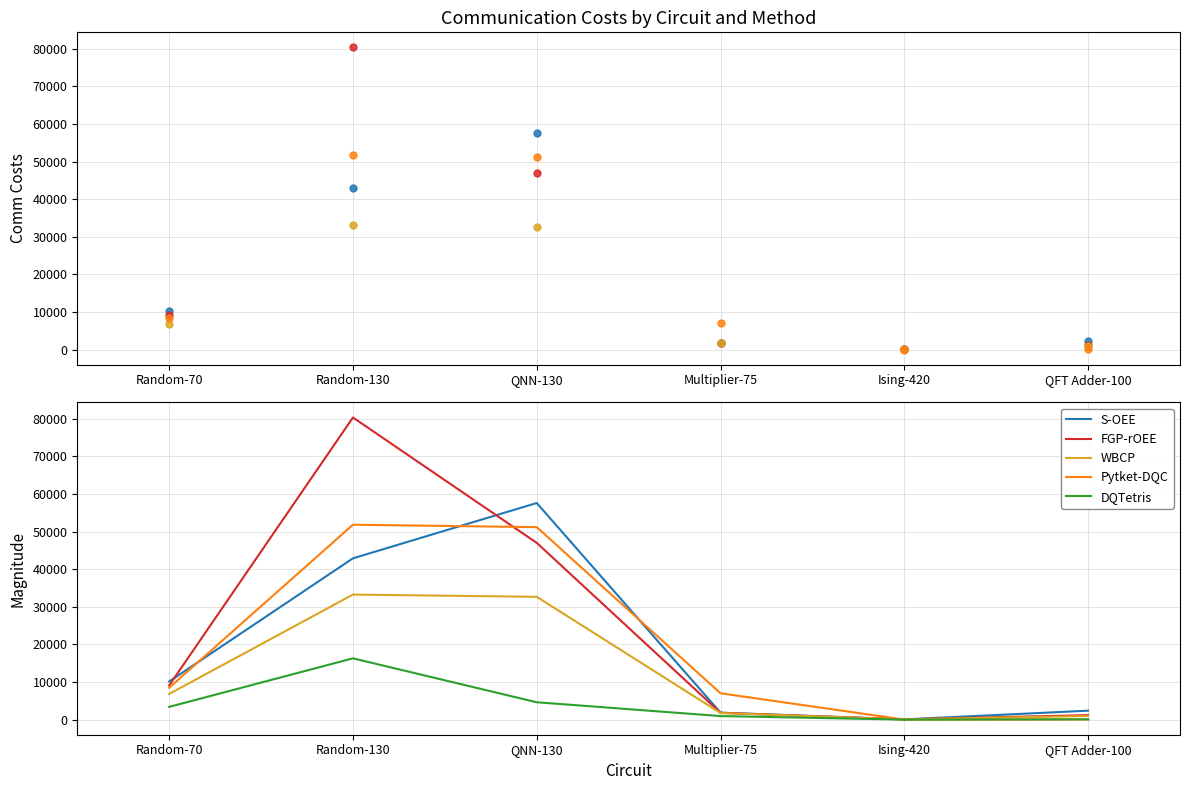

True or false: FGP-rOEE has a value of 49 at Ising-420.

False